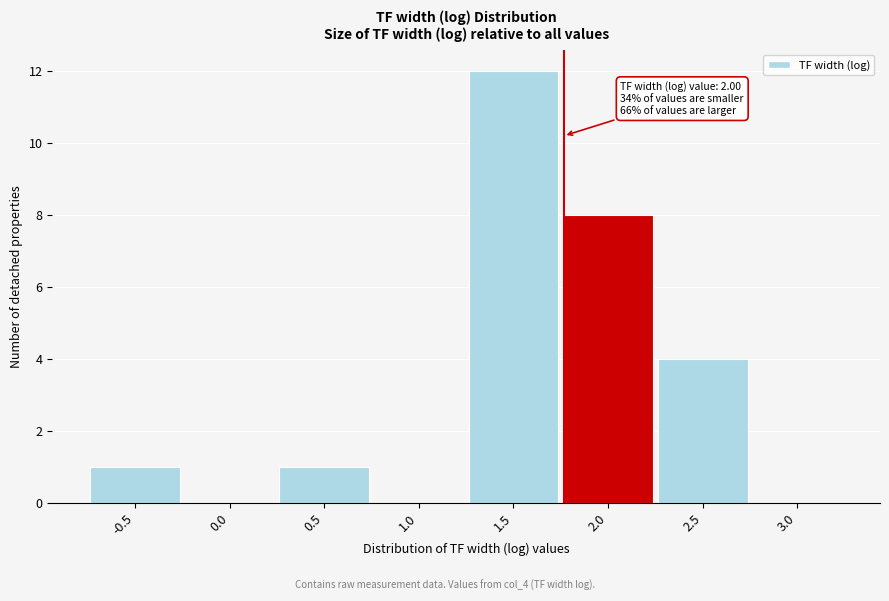

Which has a higher value, 1.0 or -0.5?

-0.5